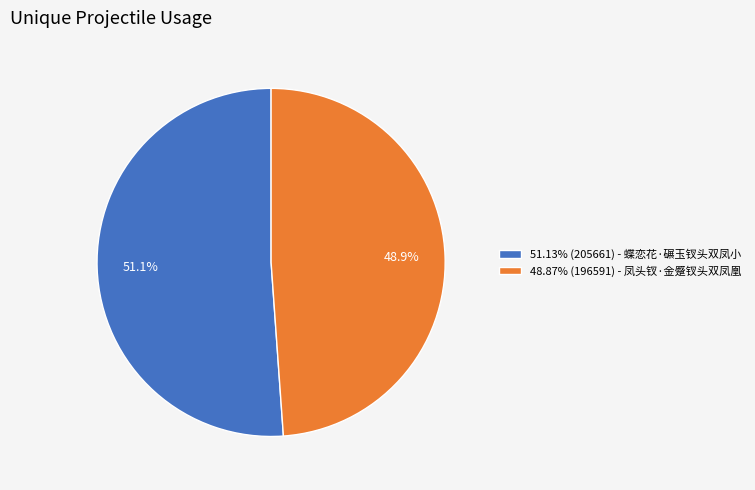

Approximately how many times larger is the value at 51.13% (205661) - 蝶恋花·碾玉钗头双凤小 compared to 48.87% (196591) - 凤头钗·金蹙钗头双凤凰?

1.0